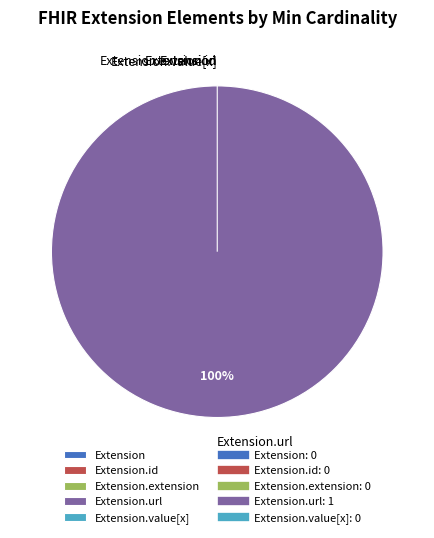

Rank the categories by value from highest to lowest.

Extension.url, Extension, Extension.id, Extension.extension, Extension.value[x]